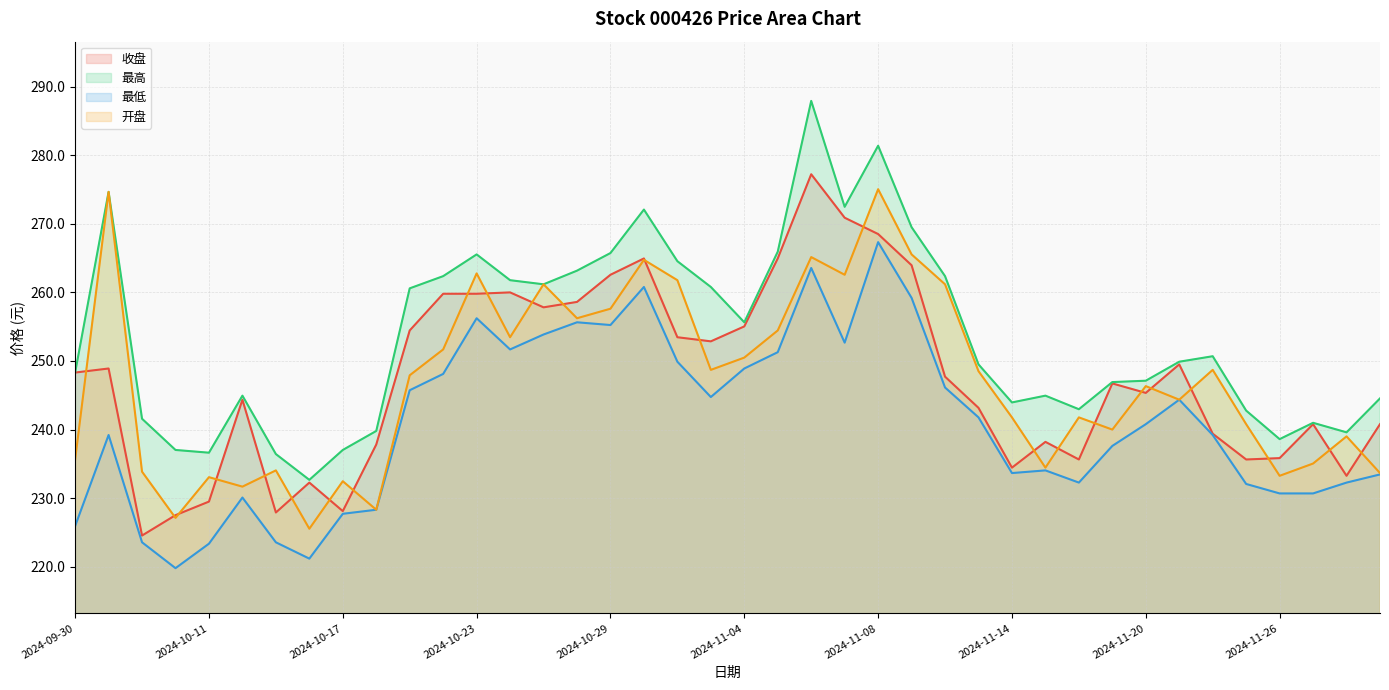

What is the label of the 27th point from the left?

2024-11-12